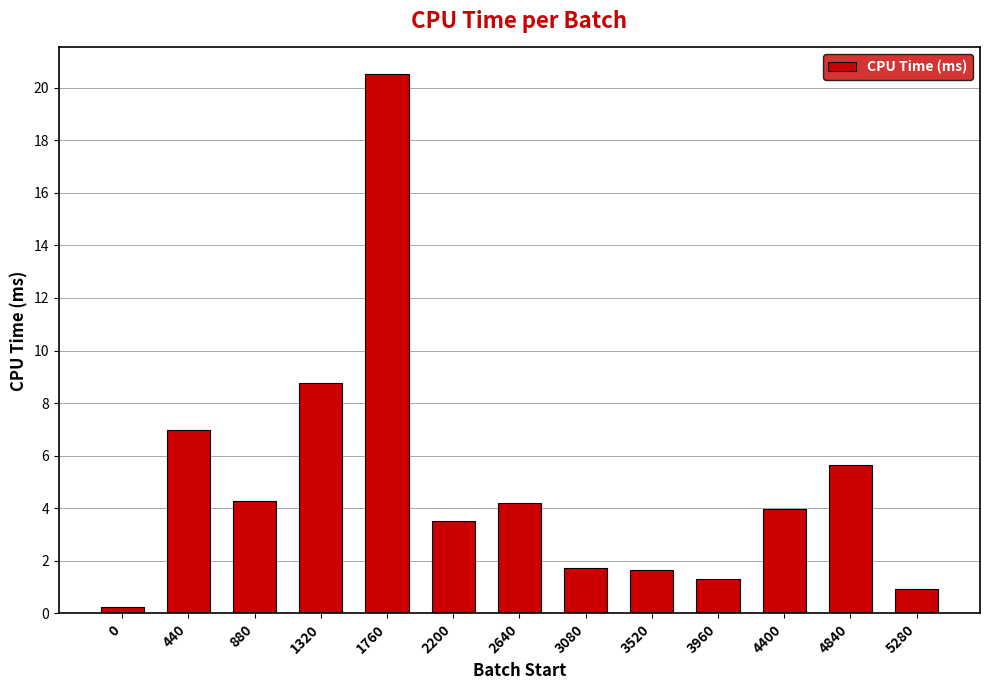

What is the difference between the maximum and second lowest values?

19.6